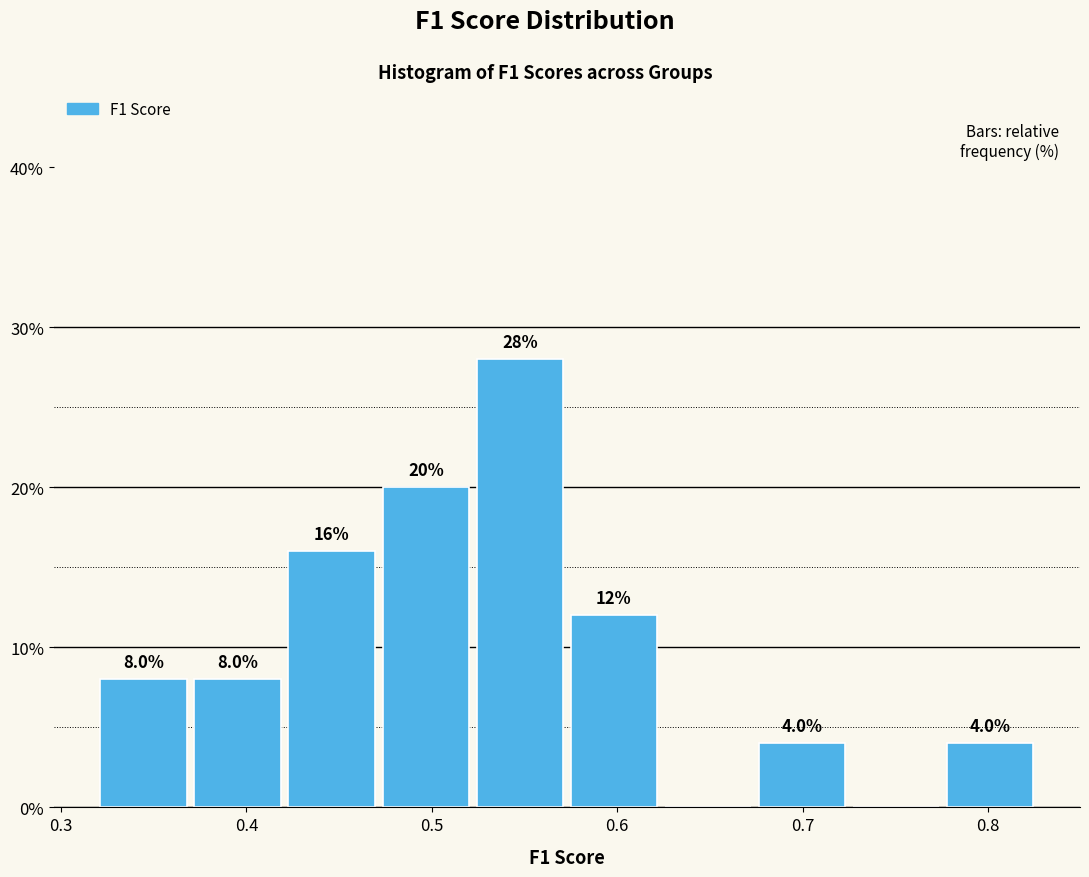

Over which range of the x-axis is the bar tallest?

0.52 to 0.57